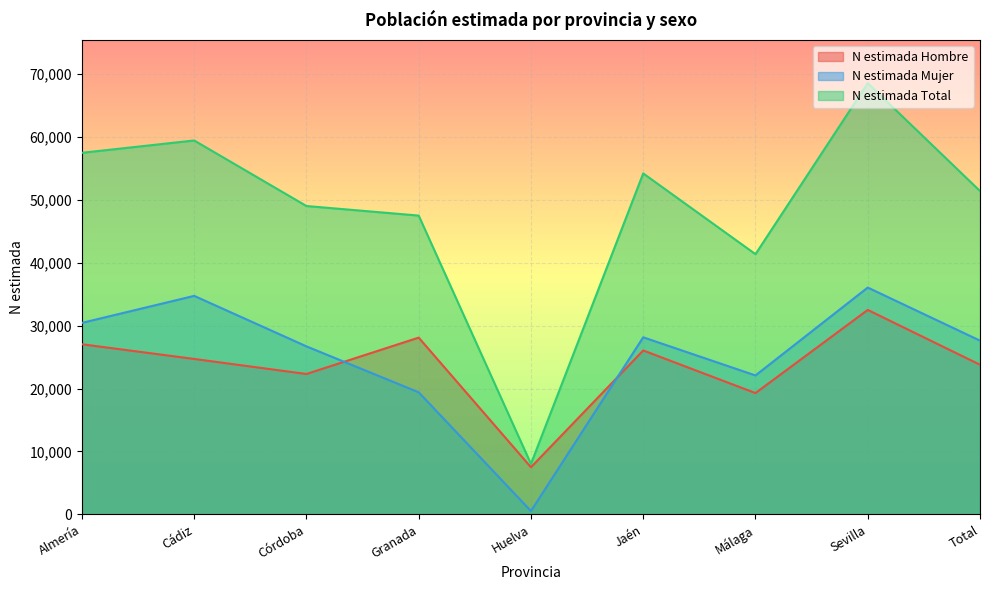

The value of N estimada Hombre at Total is 14523. True or false?

False